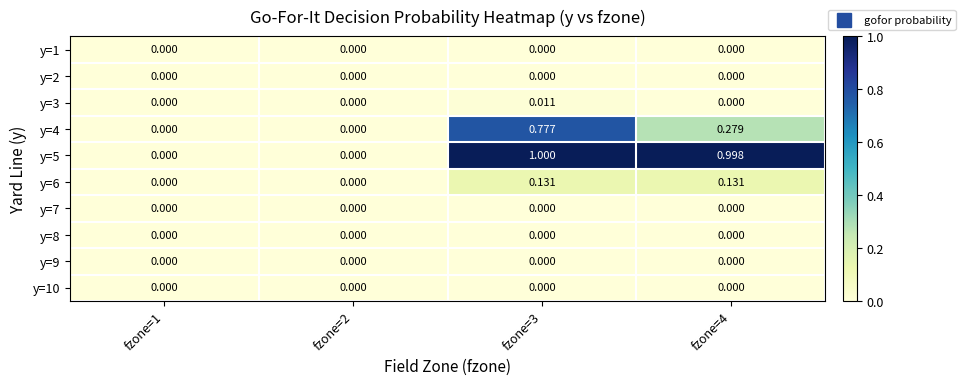

Which series has the largest range (max minus min)?

y=5